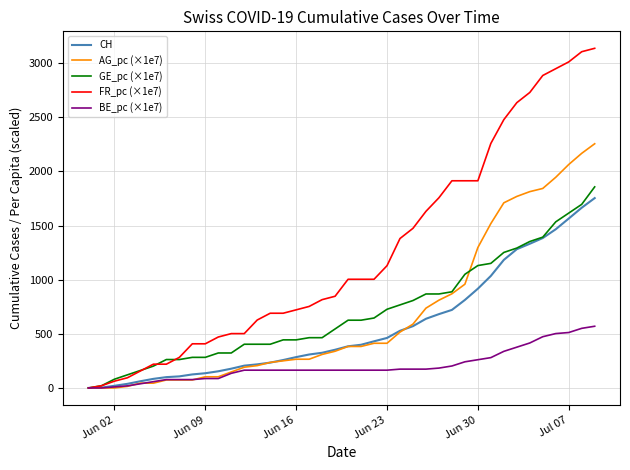

Does the chart have visible grid lines?

Yes